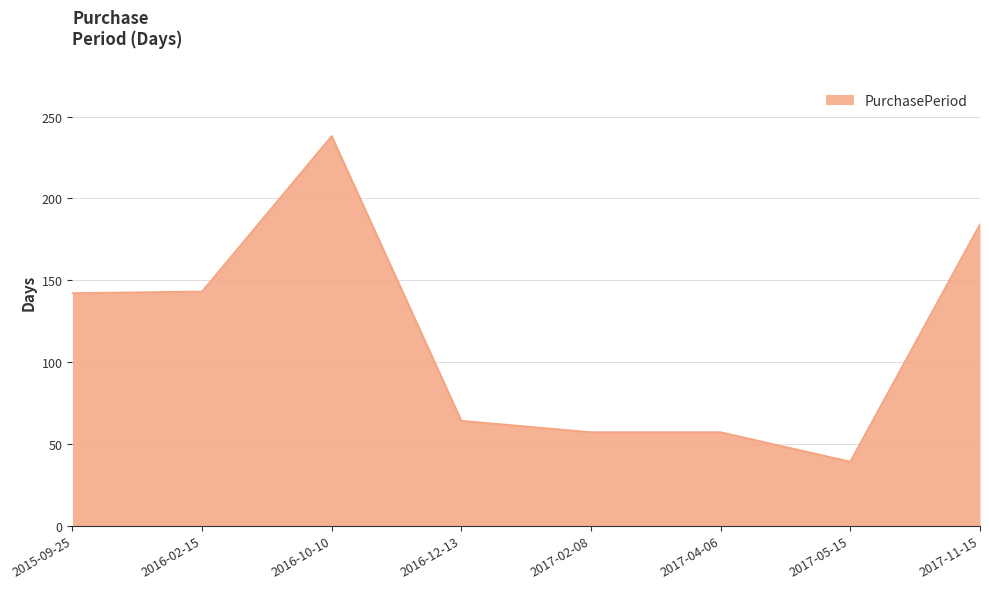

True or false: the data has more than 0 interior local peaks.

True